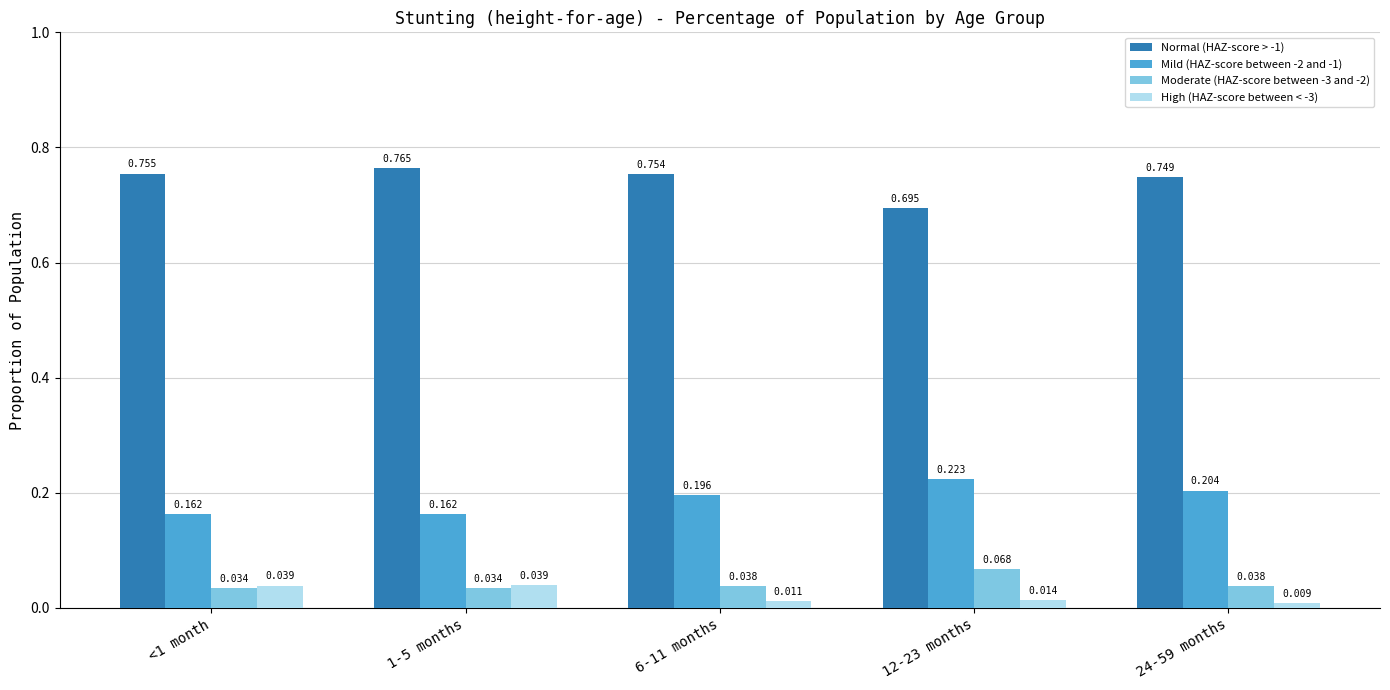

What are all the series names shown in the legend?

Normal (HAZ-score > -1), Mild (HAZ-score between -2 and -1), Moderate (HAZ-score between -3 and -2), High (HAZ-score between < -3)